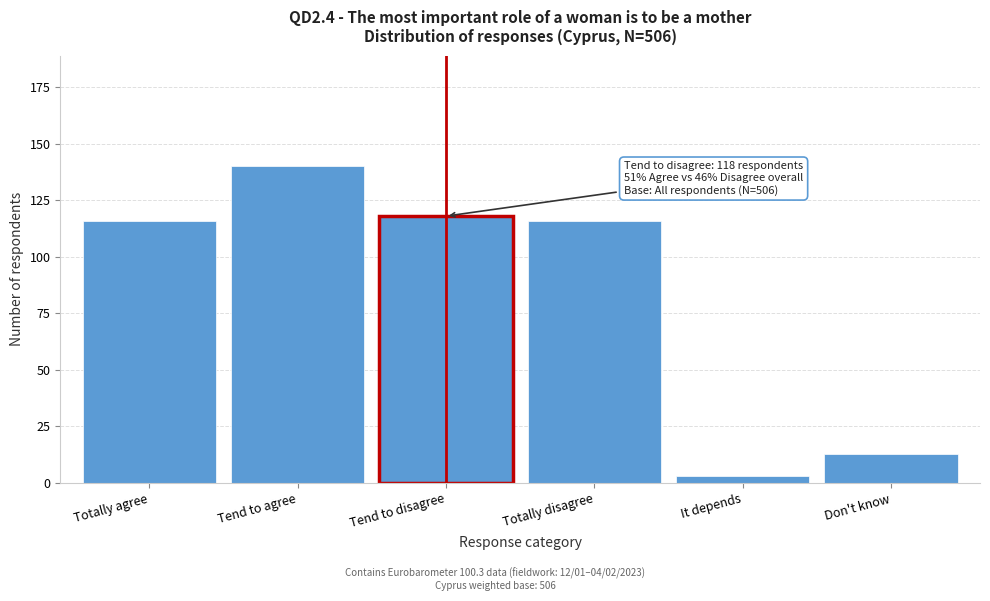

Reading left to right, transcribe all the data shown in this chart.

116	140	118	116	3	13